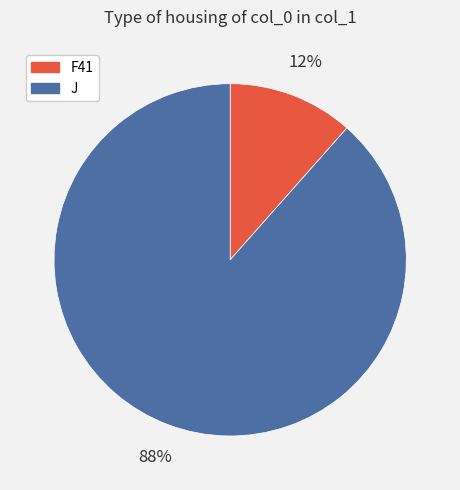

Does J account for over 50% of the chart?

Yes